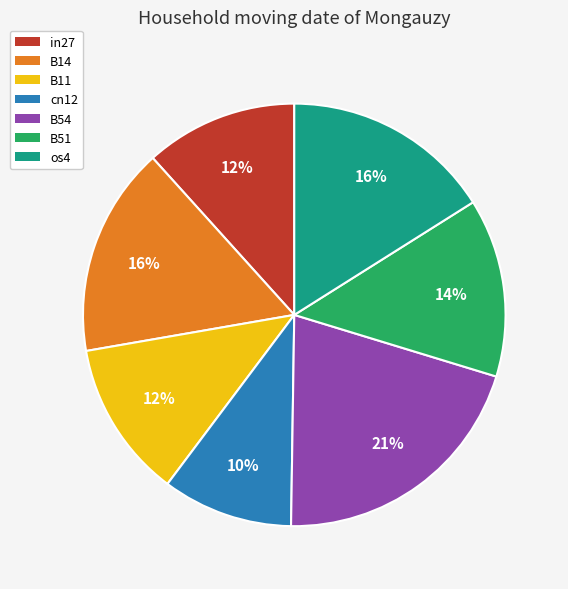

Does cn12 account for over 50% of the chart?

No